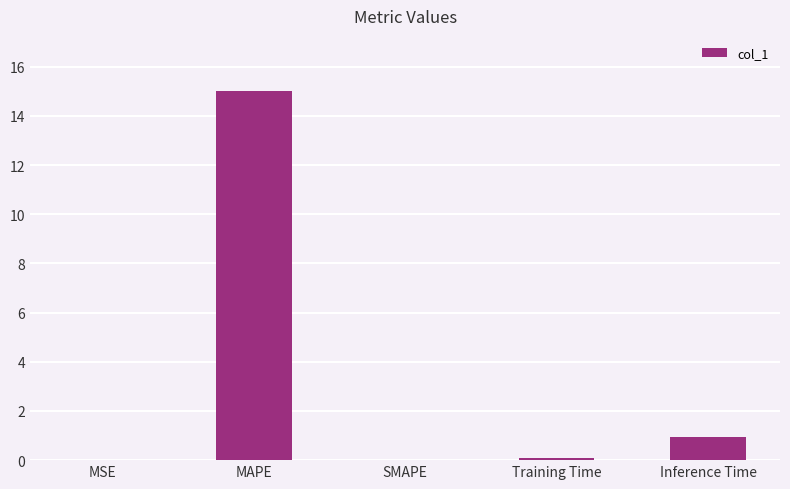

Between Inference Time and Training Time, which is larger?

Inference Time